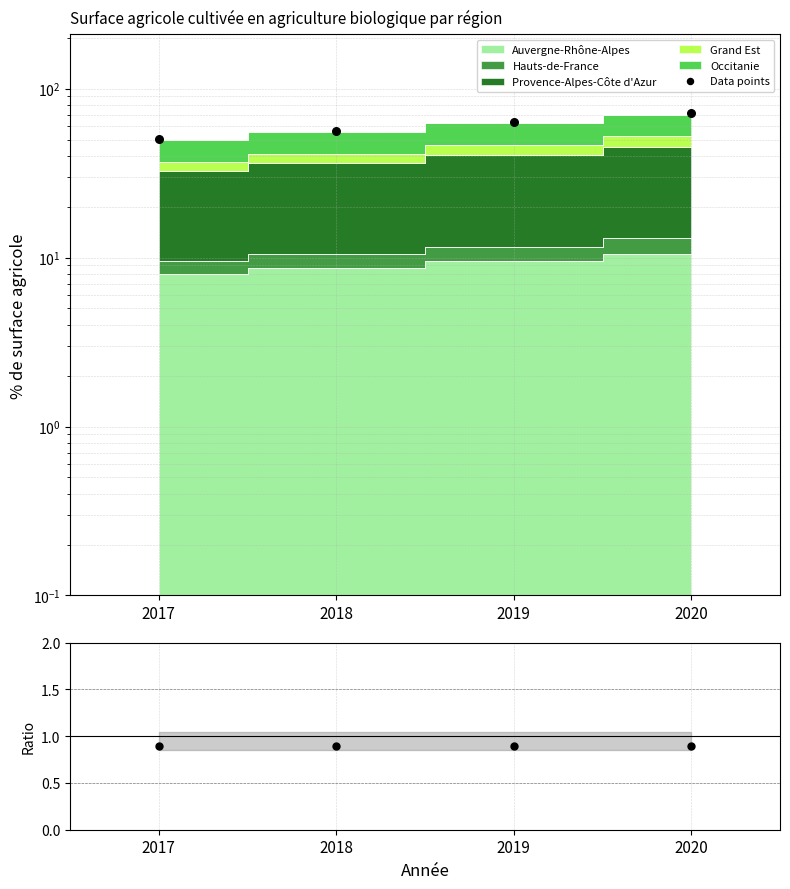

What is the total value across all series at 2018?

57.3